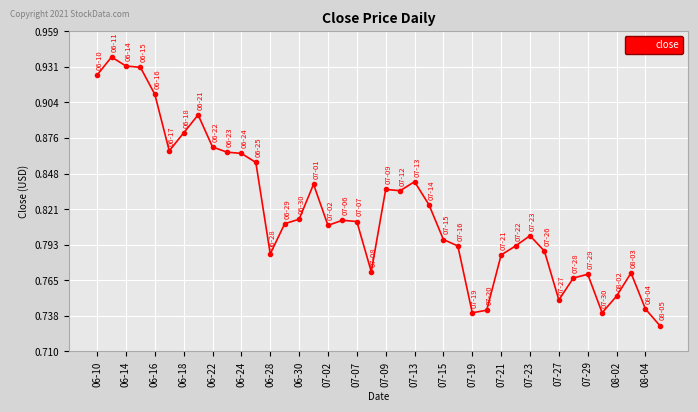

How many values are between 0 and 1?

40